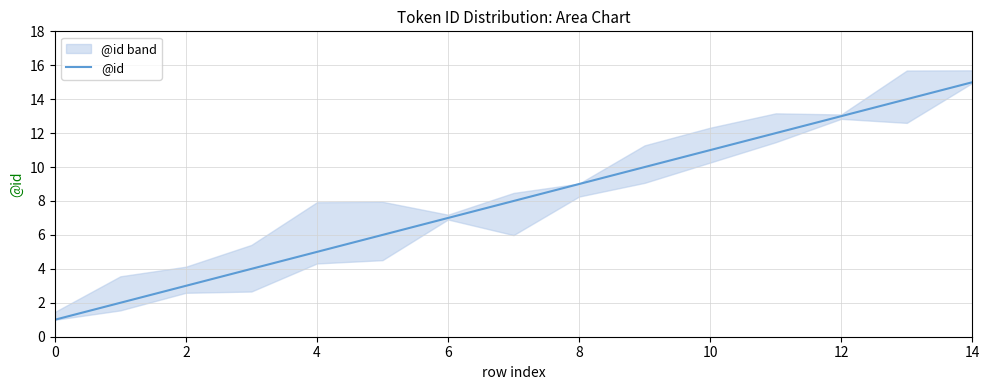

What is the ratio of the value at 9 to the value at 14?

0.7